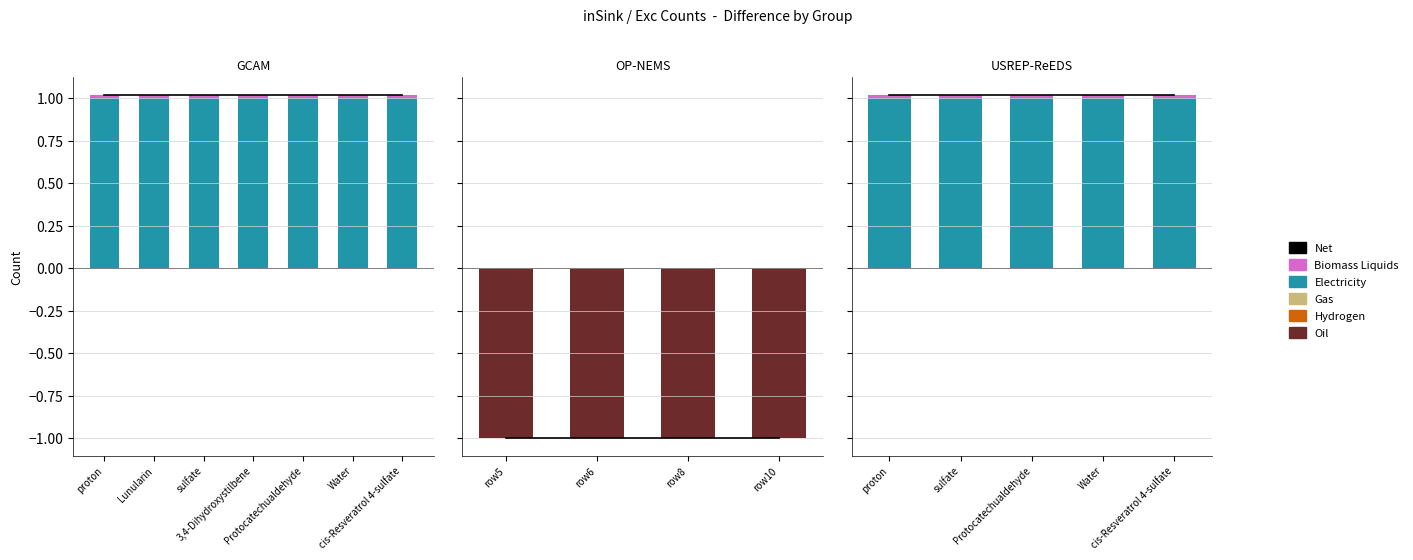

True or false: Electricity has a value of 1.4 at cis-Resveratrol 4-sulfate.

False